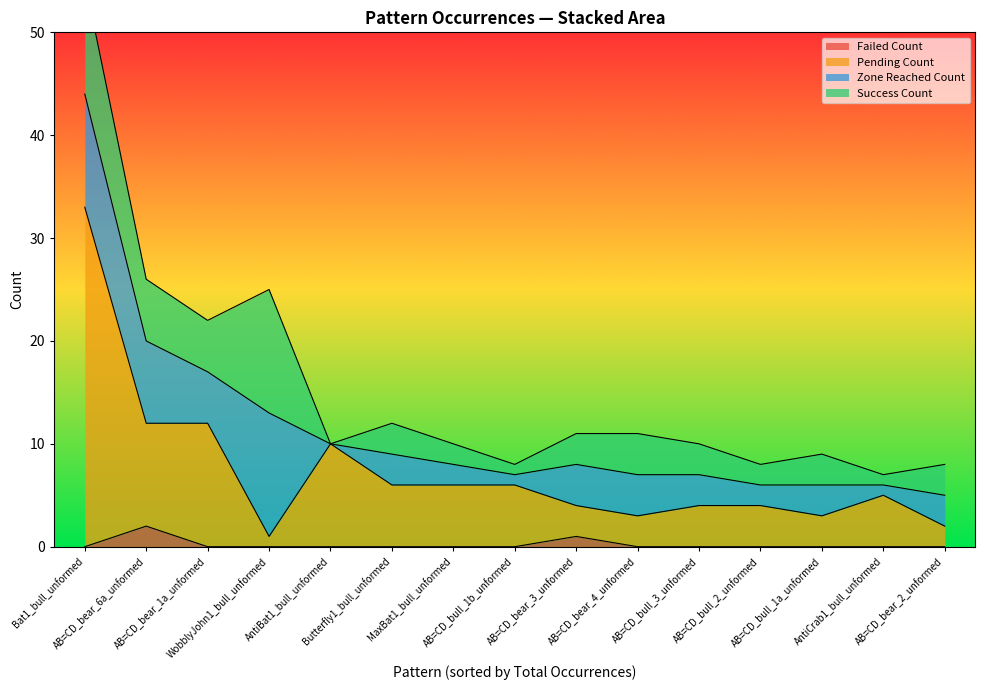

Which series has the largest total across all categories?

Pending_Count